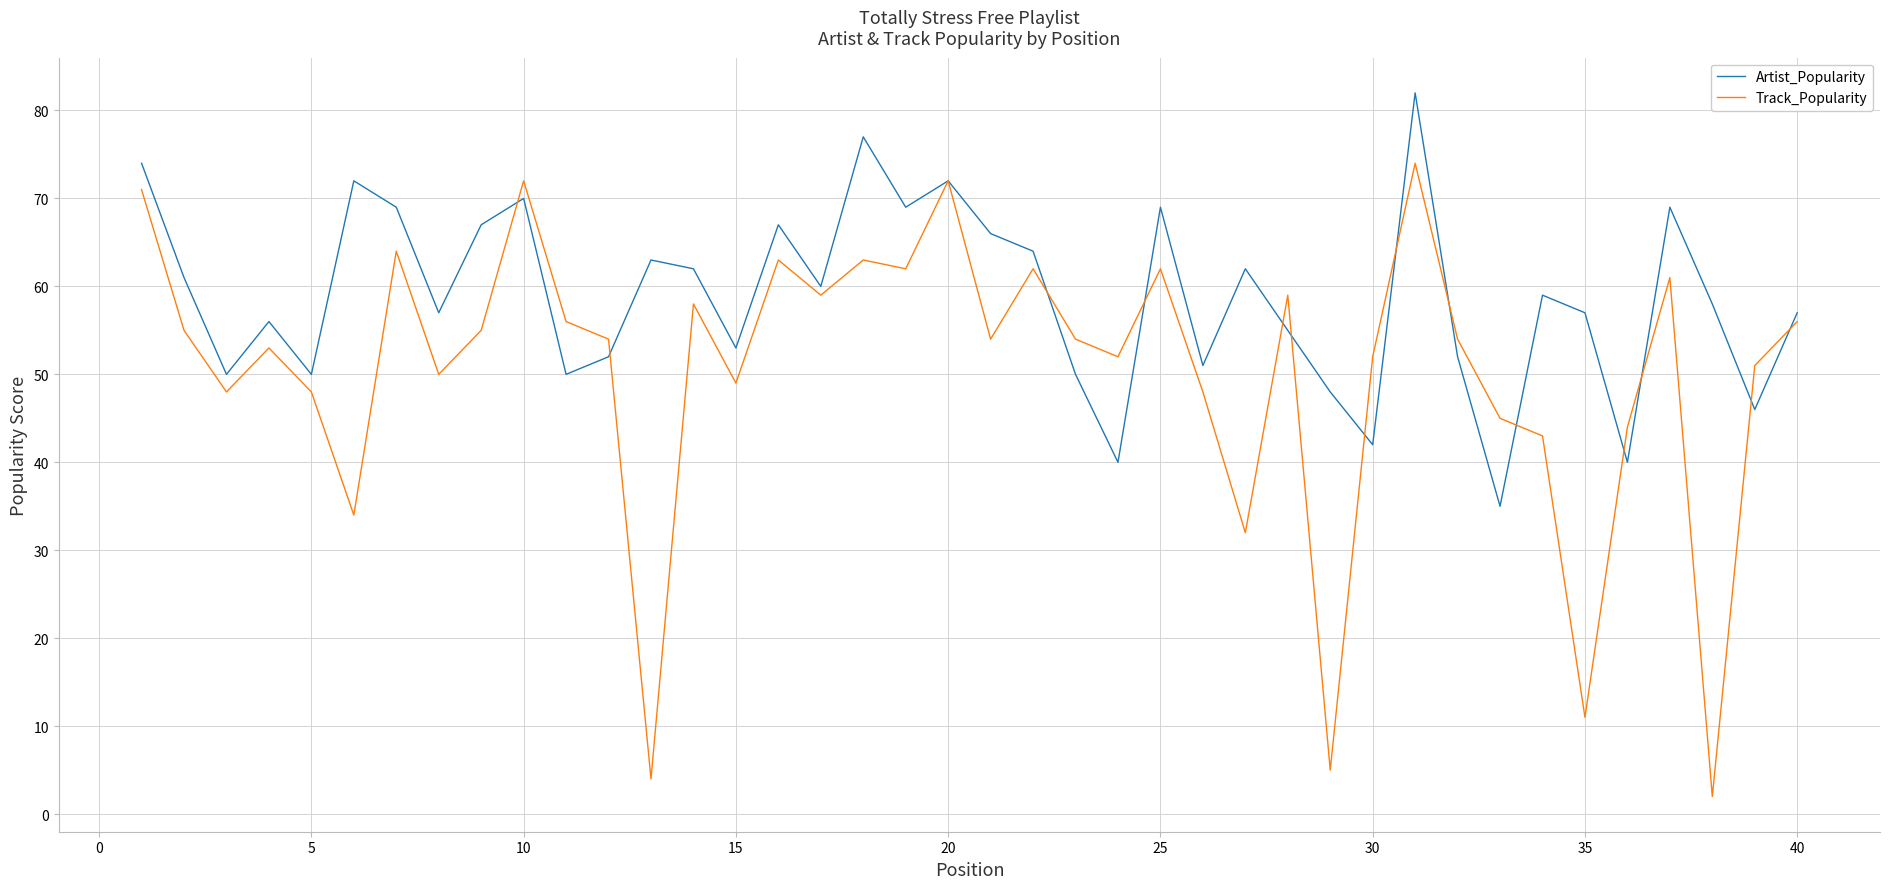

Rank the series by their maximum value, from lowest to highest.

Track_Popularity, Artist_Popularity